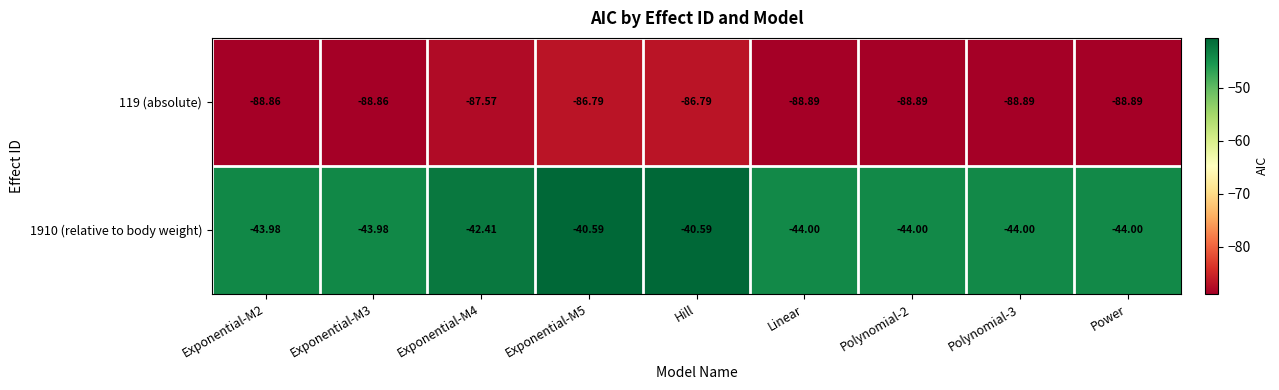

Is the value of 1910 (relative to body weight) at Power greater than the value of 119 (absolute) at Exponential-M4?

Yes